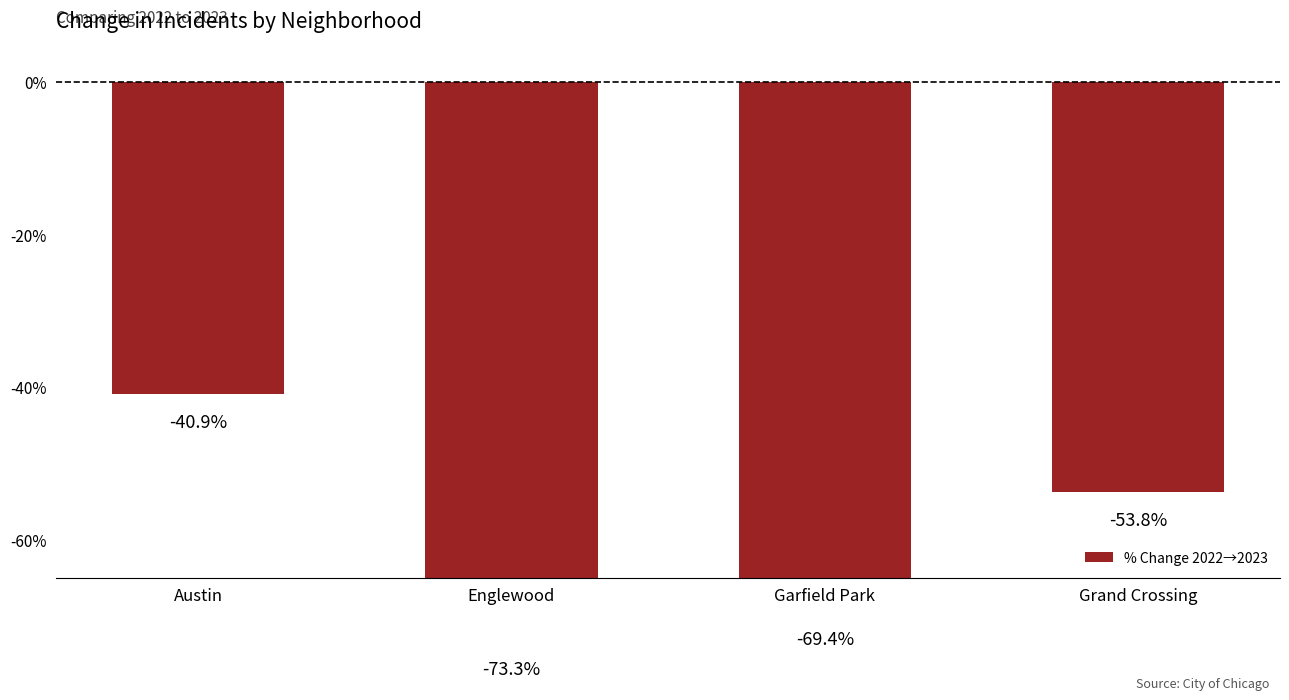

Which category has the lowest value across all series?

Englewood